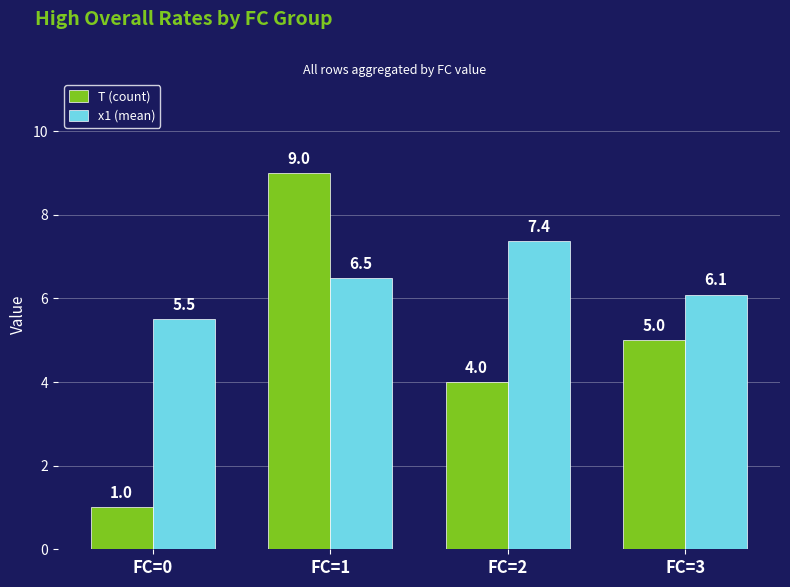

Is the value of x1 (mean) at FC=1 greater than the value of T (count) at FC=3?

Yes